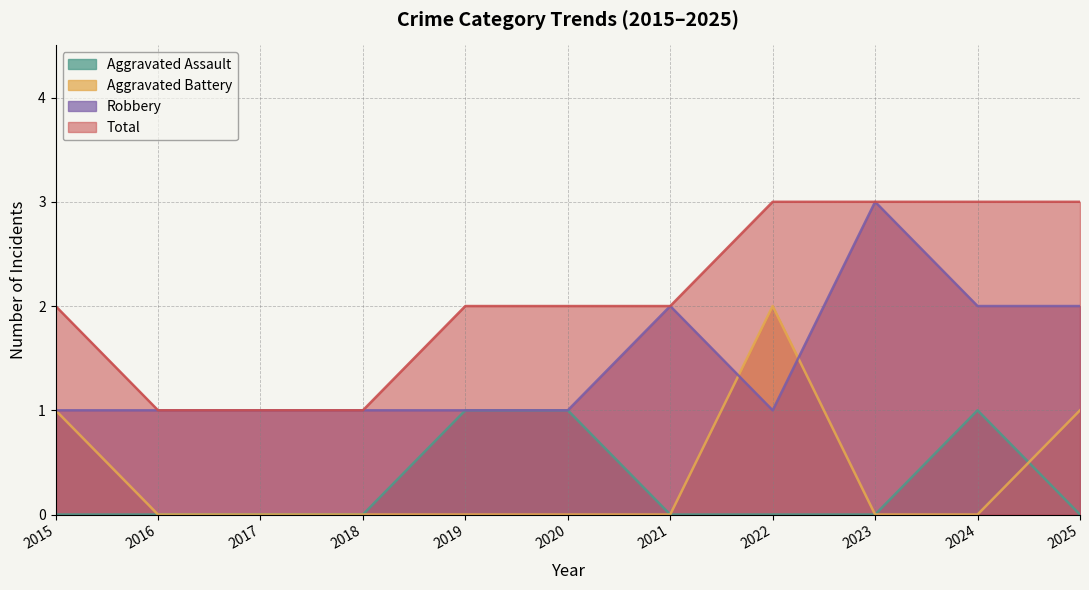

Reading right to left, extract all data points from this chart.

Aggravated Assault: 0	1	0	0	0	1	1	0	0	0	0
Aggravated Battery: 1	0	0	2	0	0	0	0	0	0	1
Robbery: 2	2	3	1	2	1	1	1	1	1	1
Total: 3	3	3	3	2	2	2	1	1	1	2